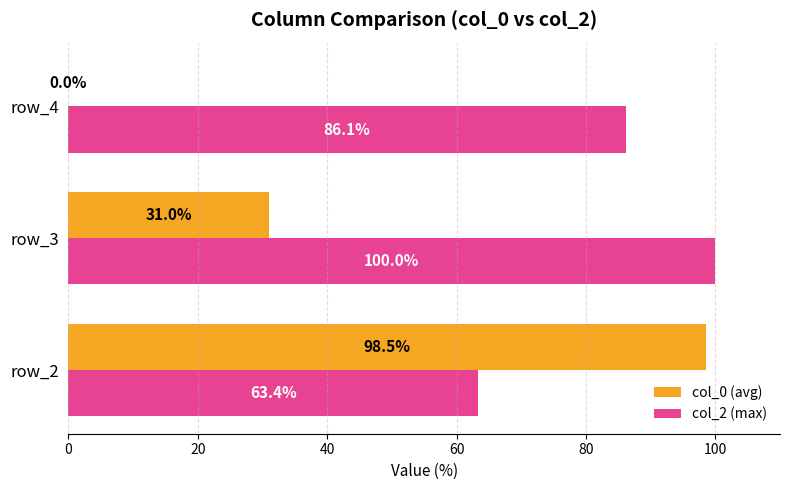

What value does the col_2 (max) series have at row_3?

100.0